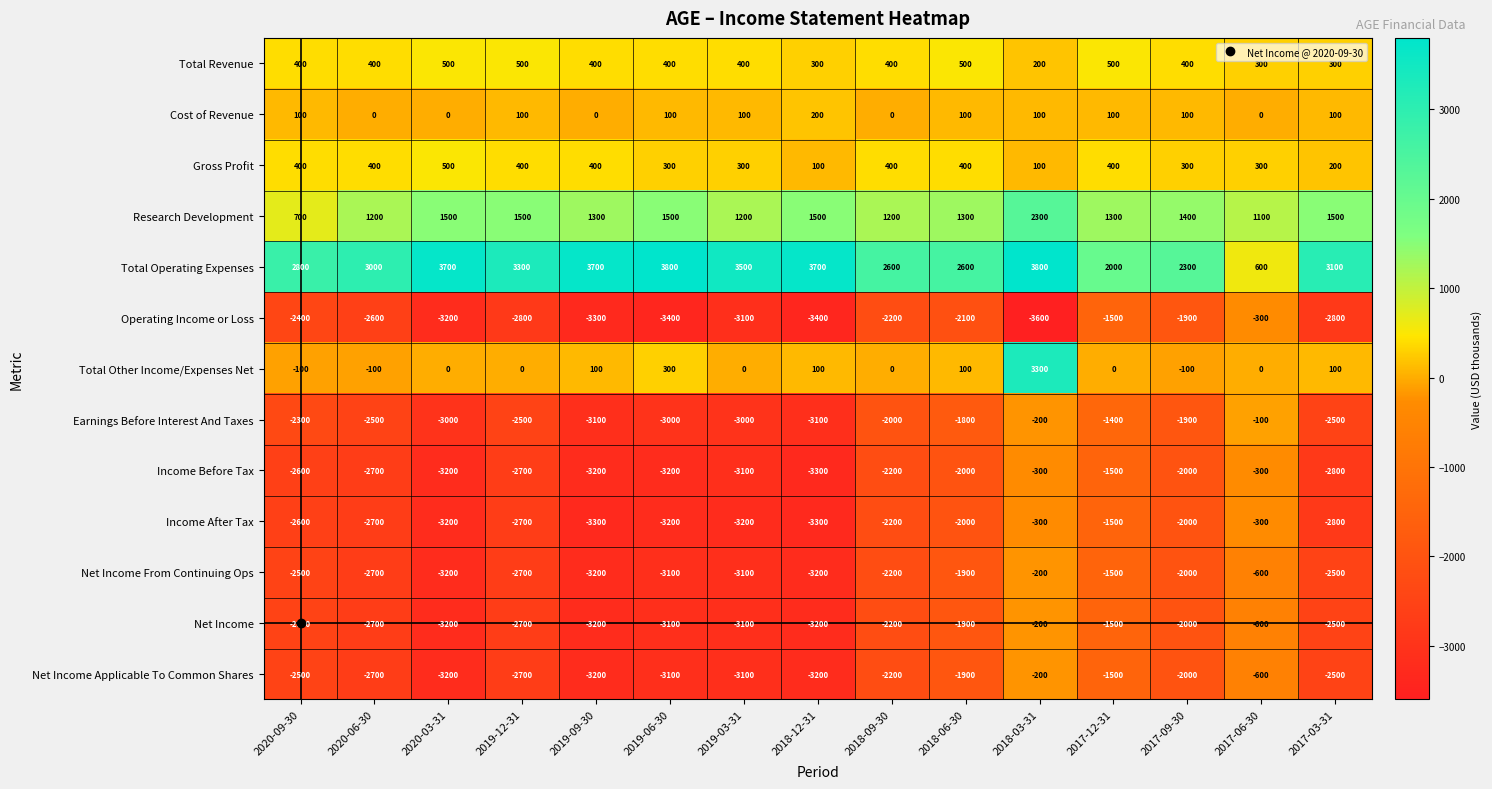

How many categories are shown in the chart?

15